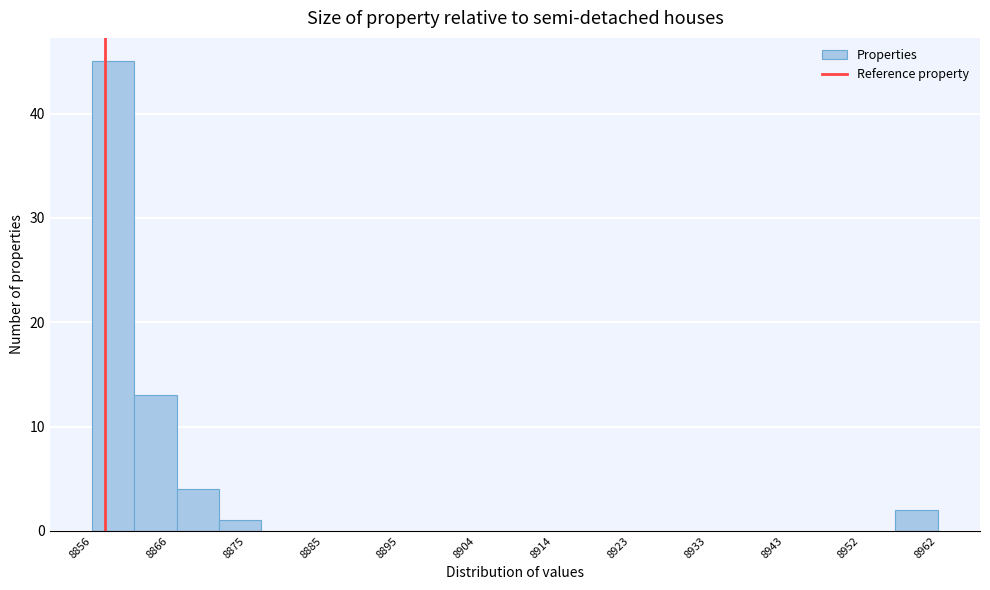

How tall is the bar that spans 8872 to 8877 on the x-axis? Neither the bar edges nor the heights are printed on the chart, so give them approximately, as read against the axes.

1